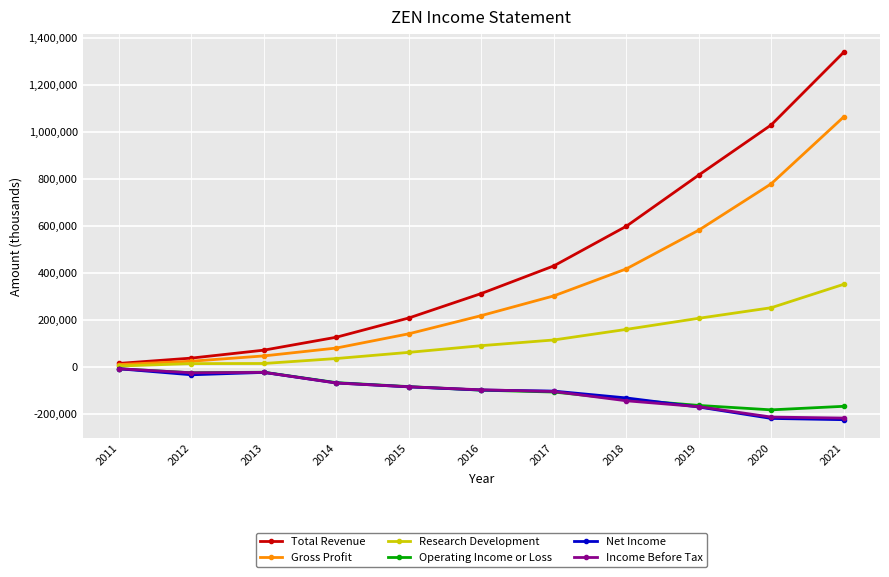

Which series changed the most between 2015 and 2016?

Total Revenue